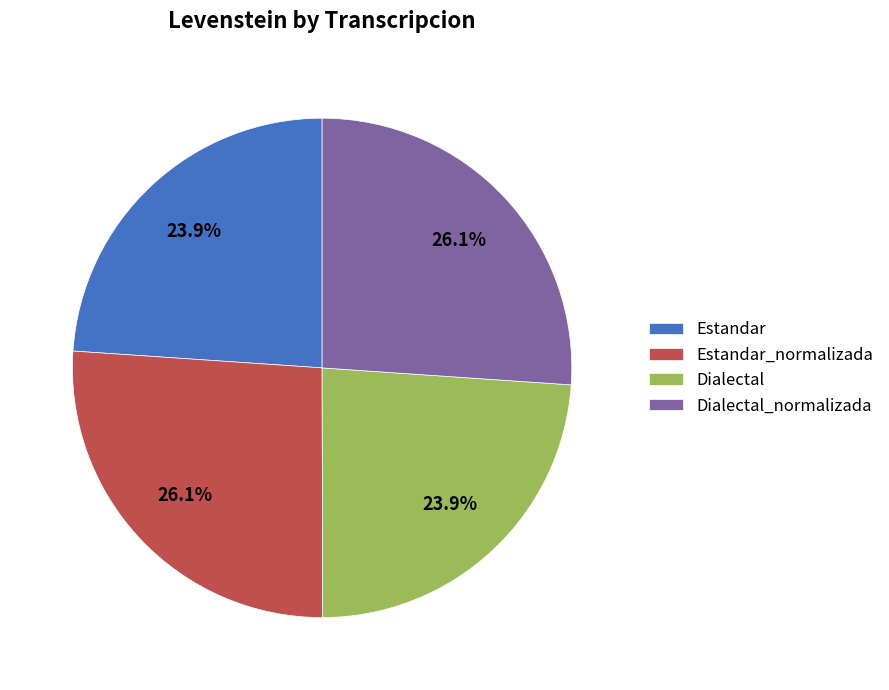

Count the number of slices in the pie.

4